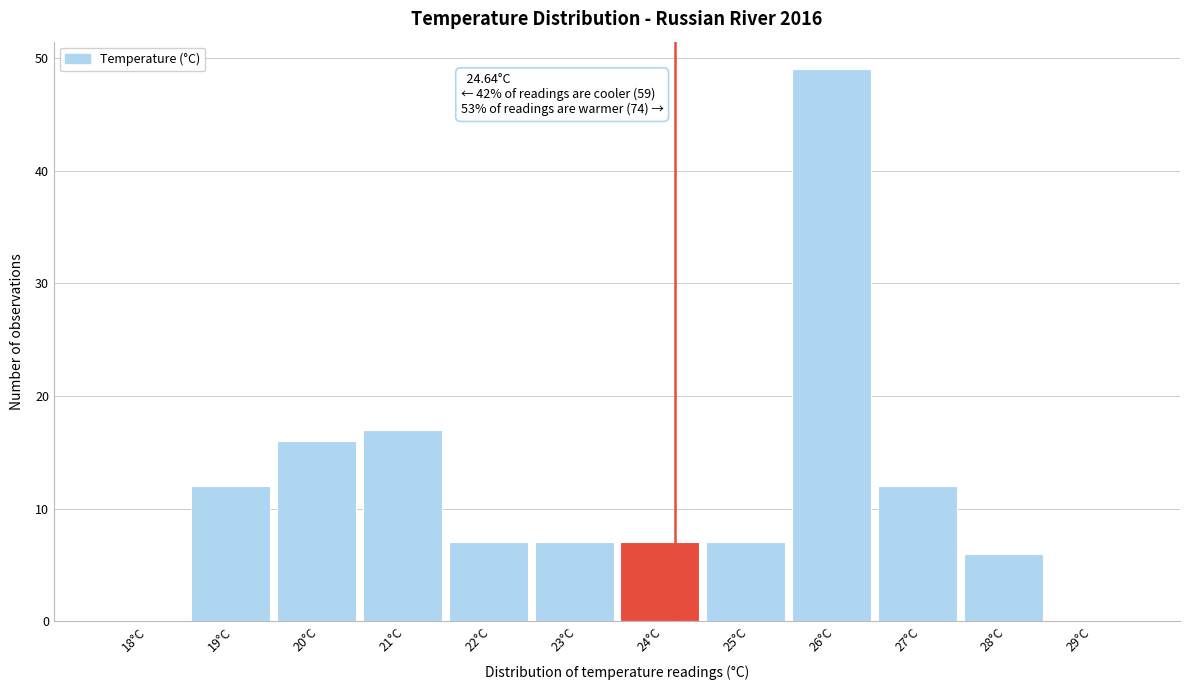

Reading right to left, what are all the values shown in this chart?

29°C=0	28°C=6	27°C=12	26°C=49	25°C=7	24°C=7	23°C=7	22°C=7	21°C=17	20°C=16	19°C=12	18°C=0